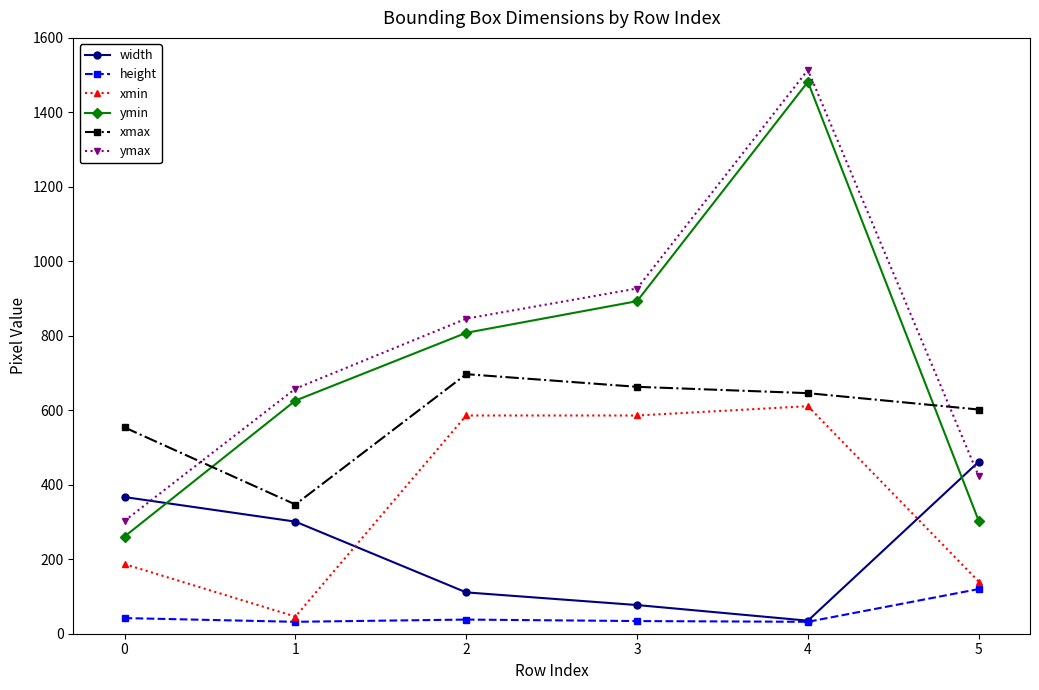

At which label does width reach its peak?

5